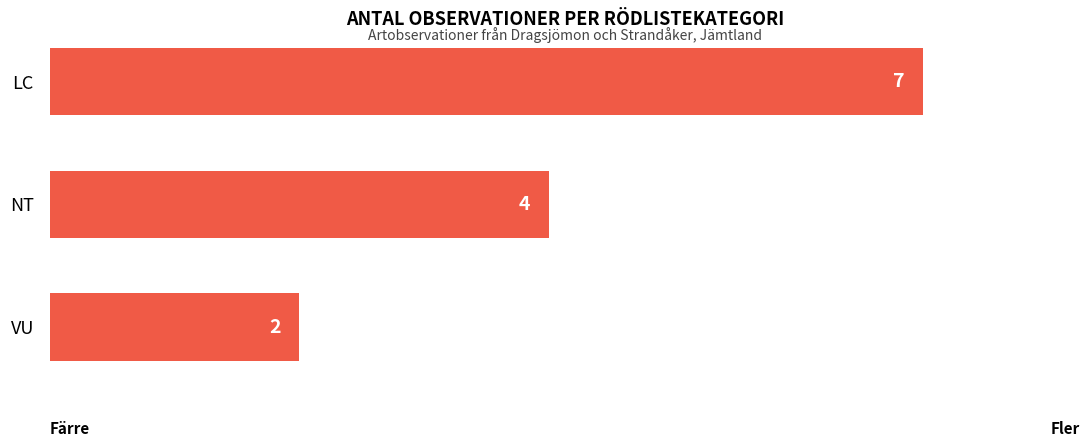

What is the label of the 1st bar from the bottom?

VU